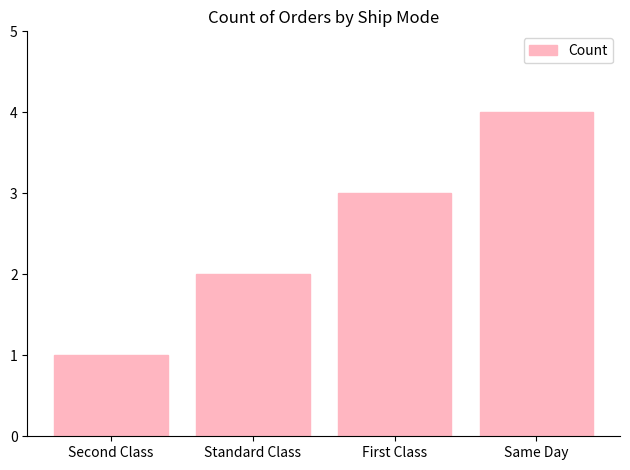

Reading left to right, transcribe all the data shown in this chart.

Second Class=1	Standard Class=2	First Class=3	Same Day=4